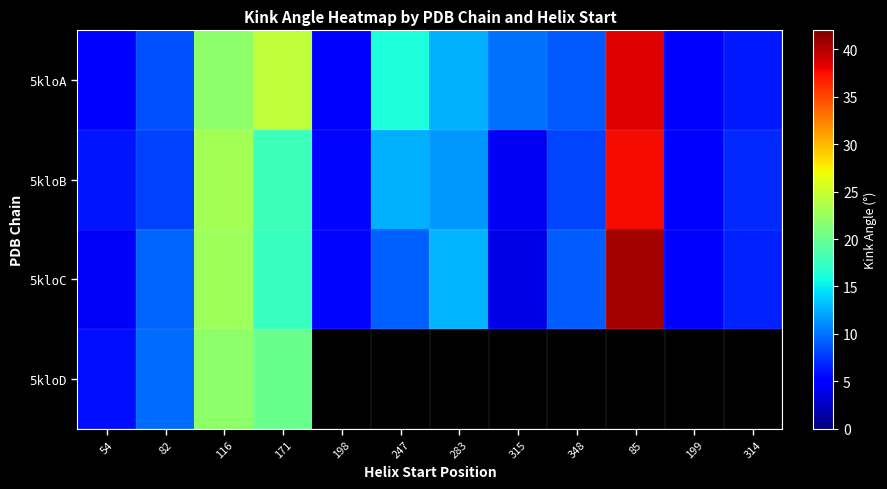

Read the 5kloB value at 314.

7.0